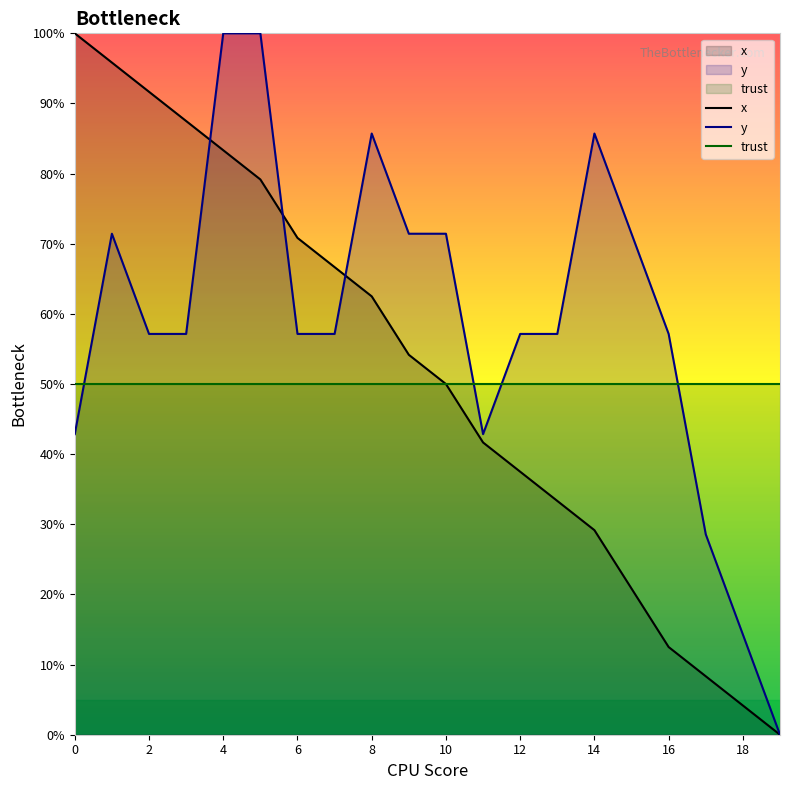

What is the average value of the x series?

51.5